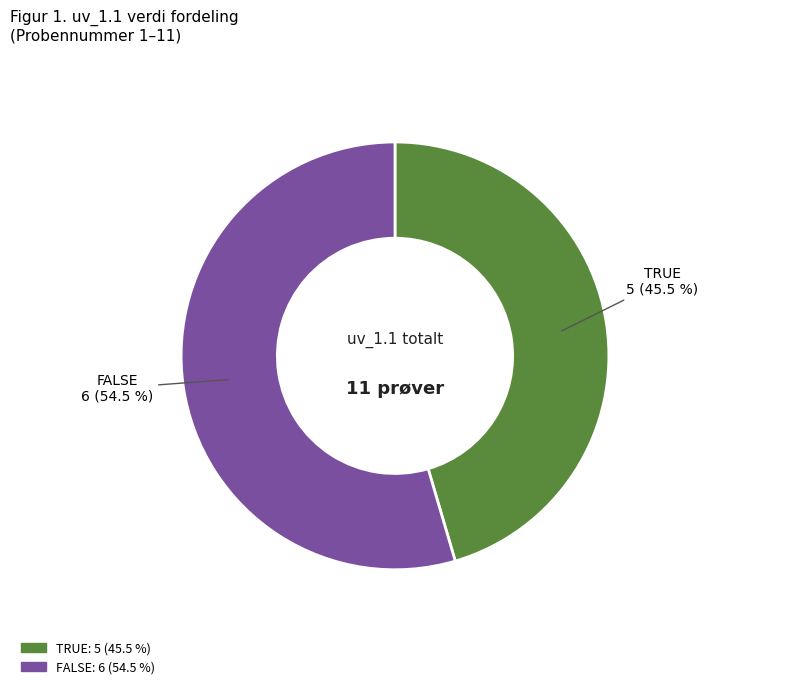

Rank the categories by value from lowest to highest.

TRUE, FALSE